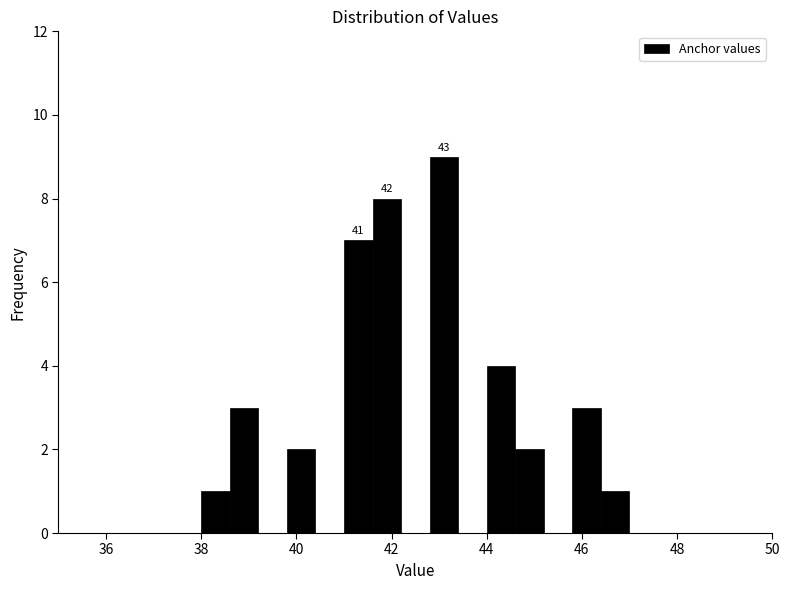

Around what value on the x-axis is the tallest bar? Give the approximate position of its centre, as read against the axis.

43.2